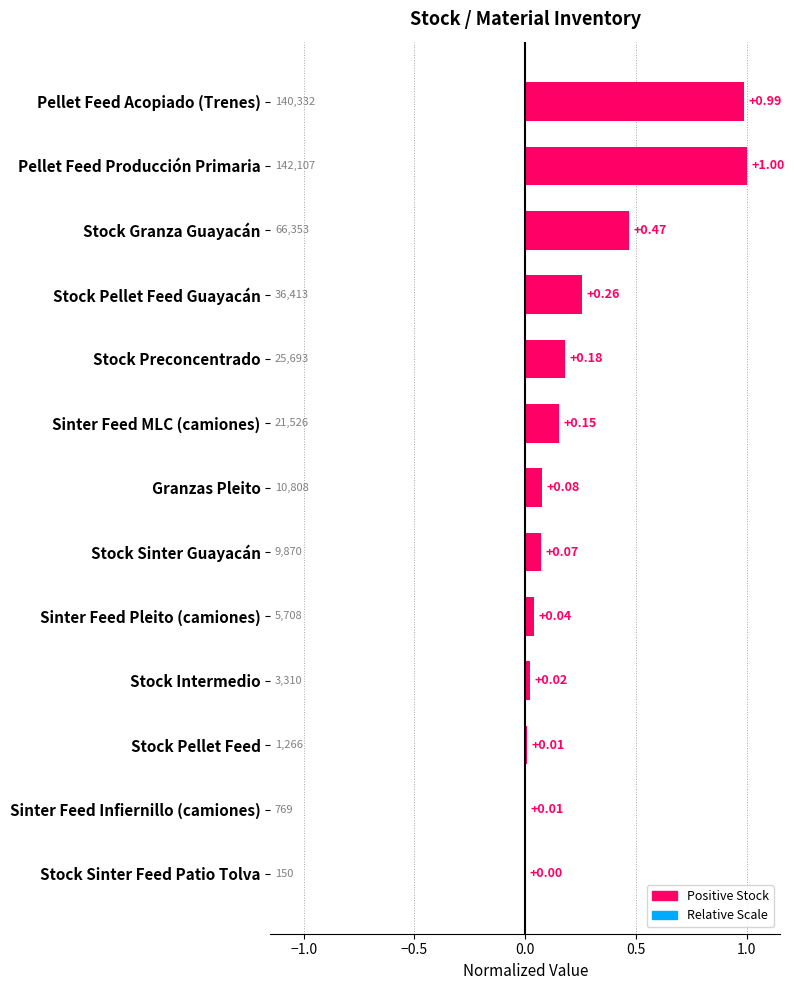

At which category does the chart reach its peak across all series?

Pellet Feed Producción Primaria